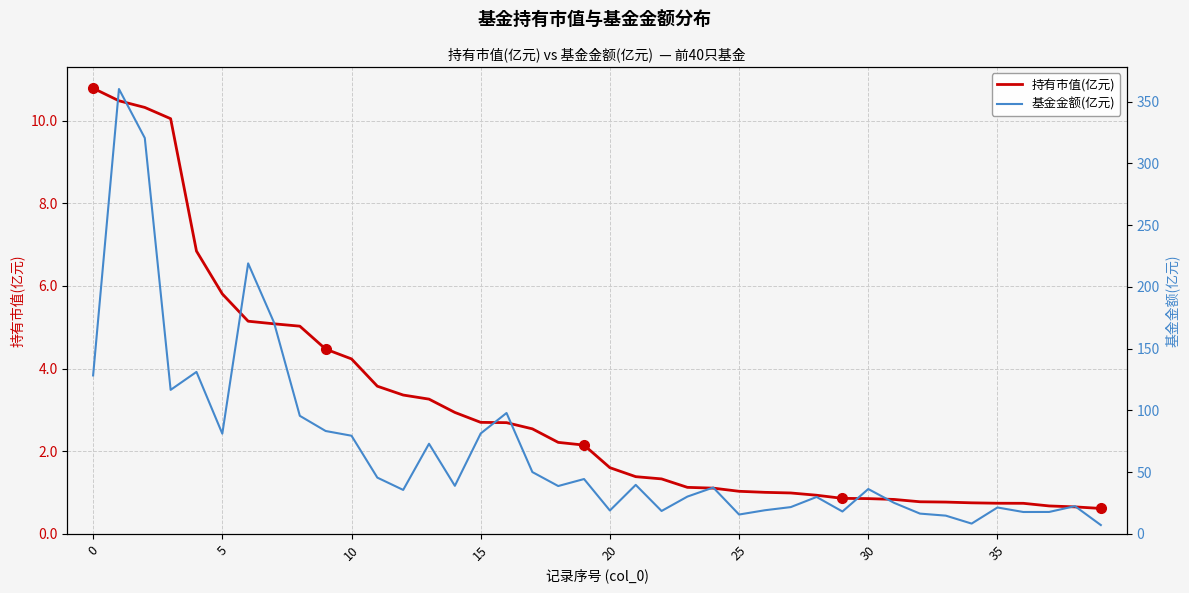

How many lines are shown in the chart?

2